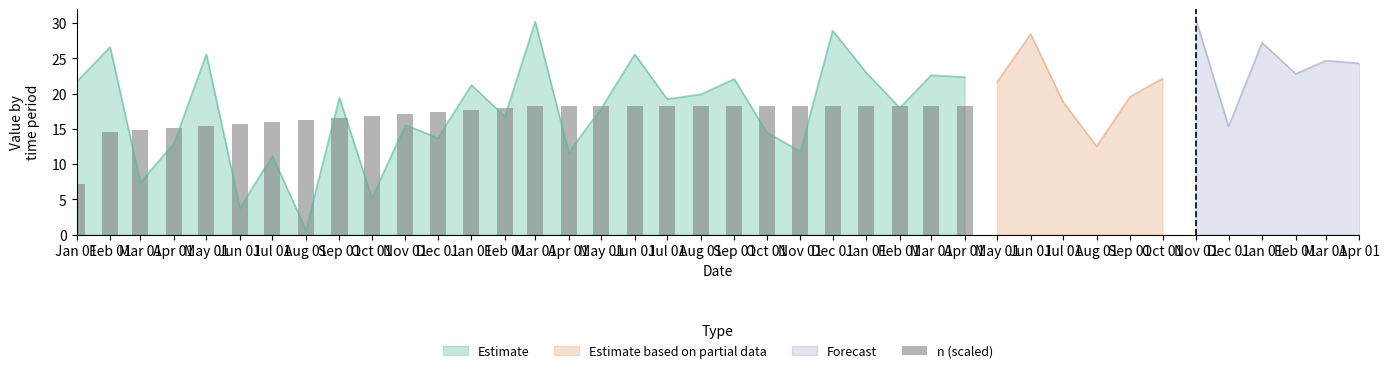

True or false: the data shows 7.2 at Jan 01.

True